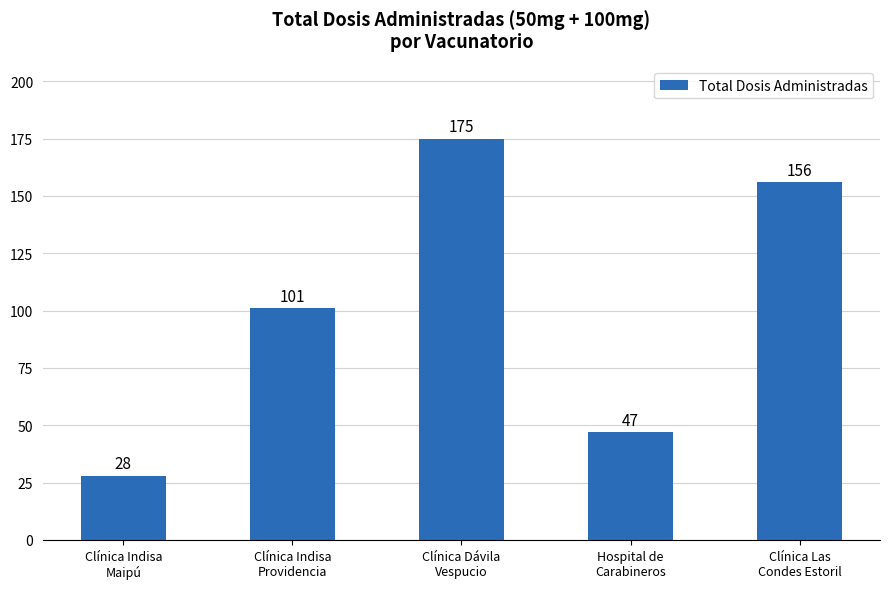

Read the value at Clínica Indisa
Maipú, to the nearest 10.

30